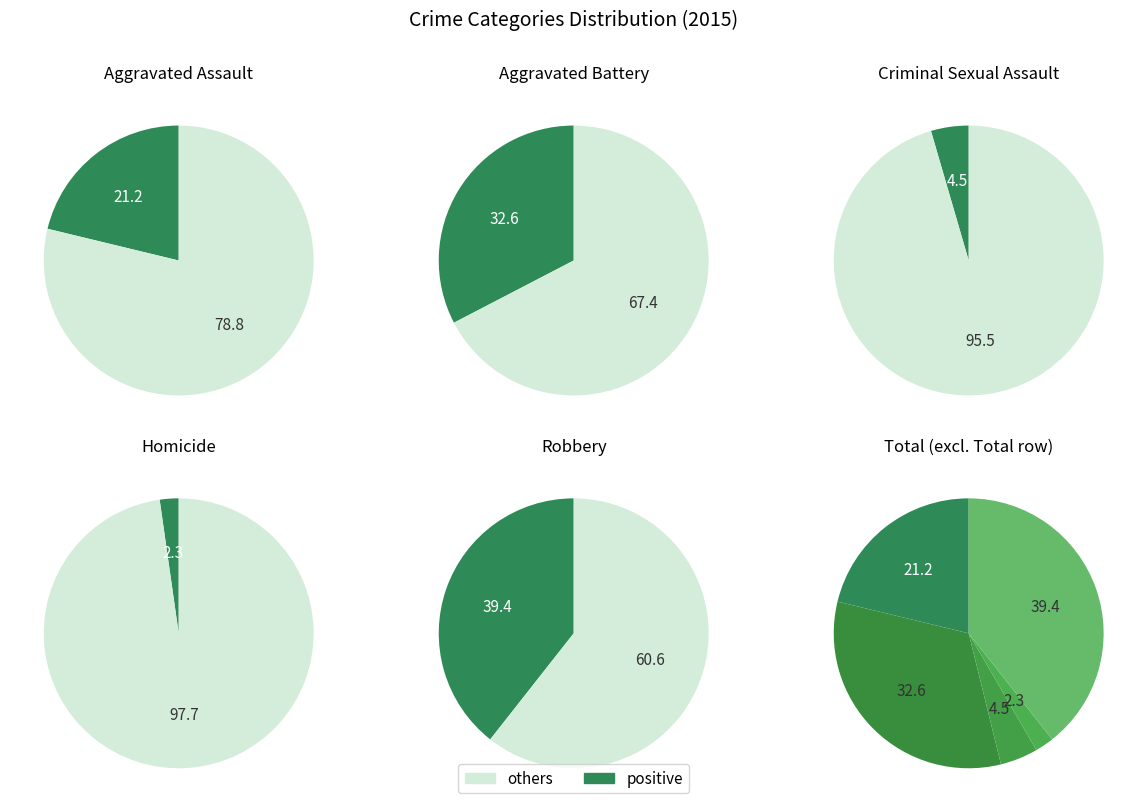

To the nearest percent, what is the combined percentage of Robbery and Aggravated Battery?

72%